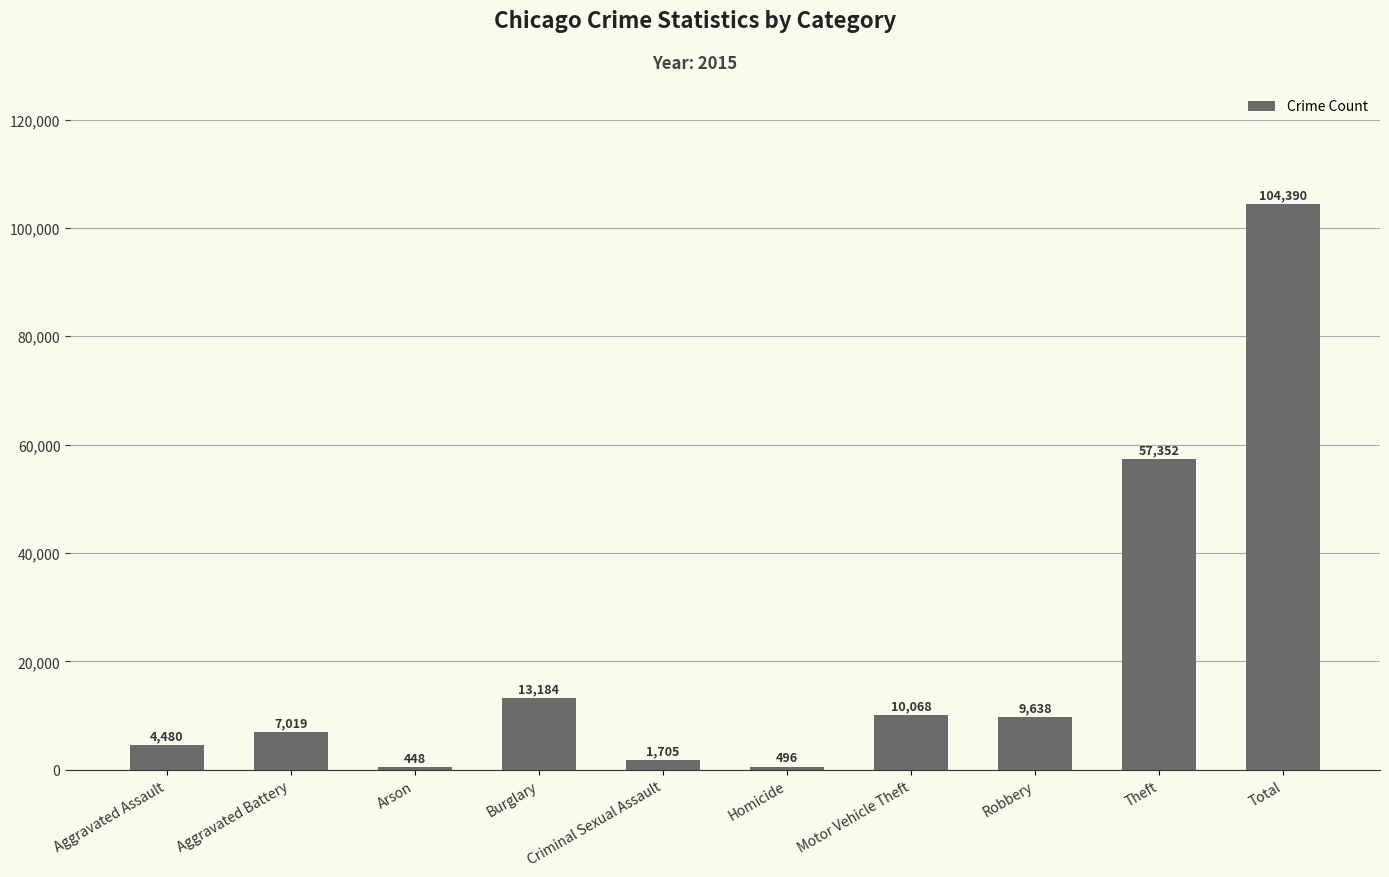

The chart shows a value of 7171 at Burglary. True or false?

False